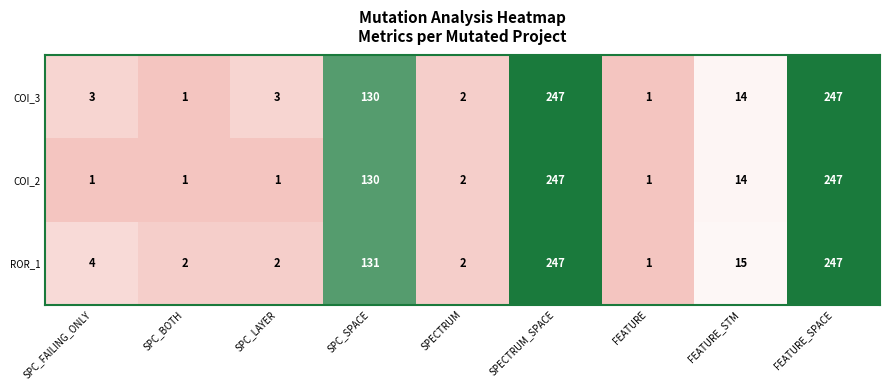

Rank the series at SPC_LAYER from lowest to highest value.

COI_2, ROR_1, COI_3